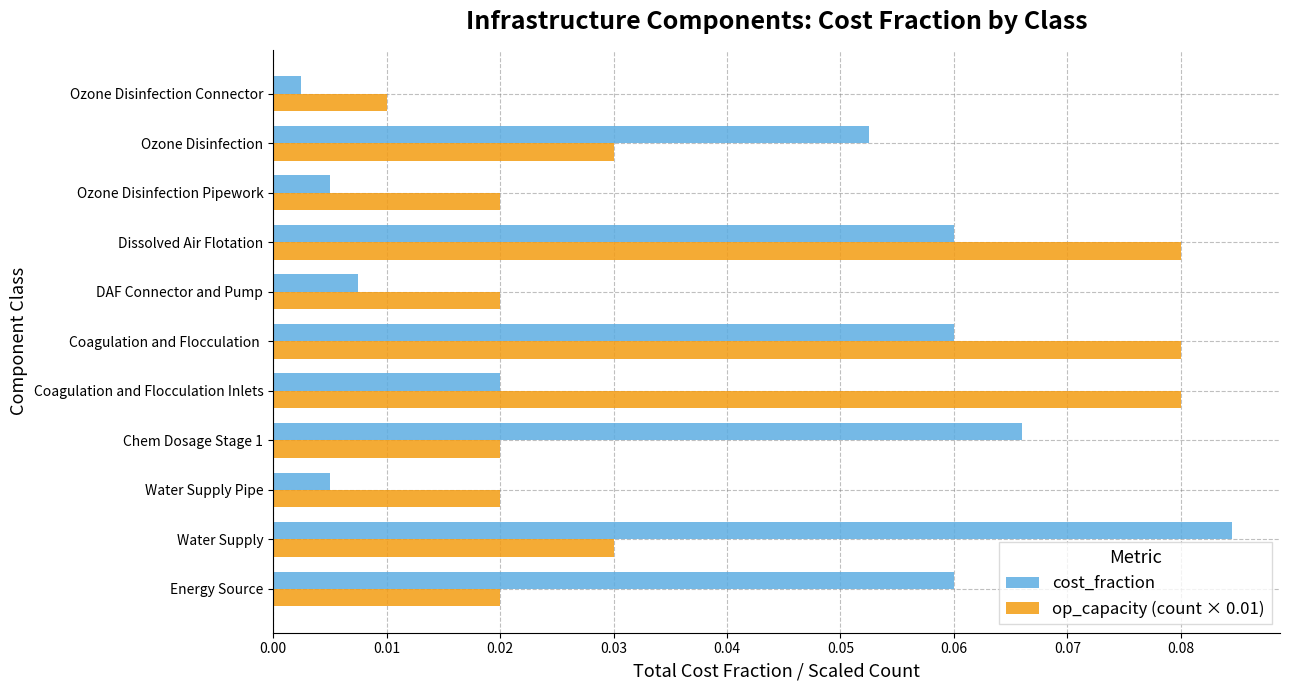

Where is cost_fraction nearest to the value 0?

Ozone Disinfection Connector